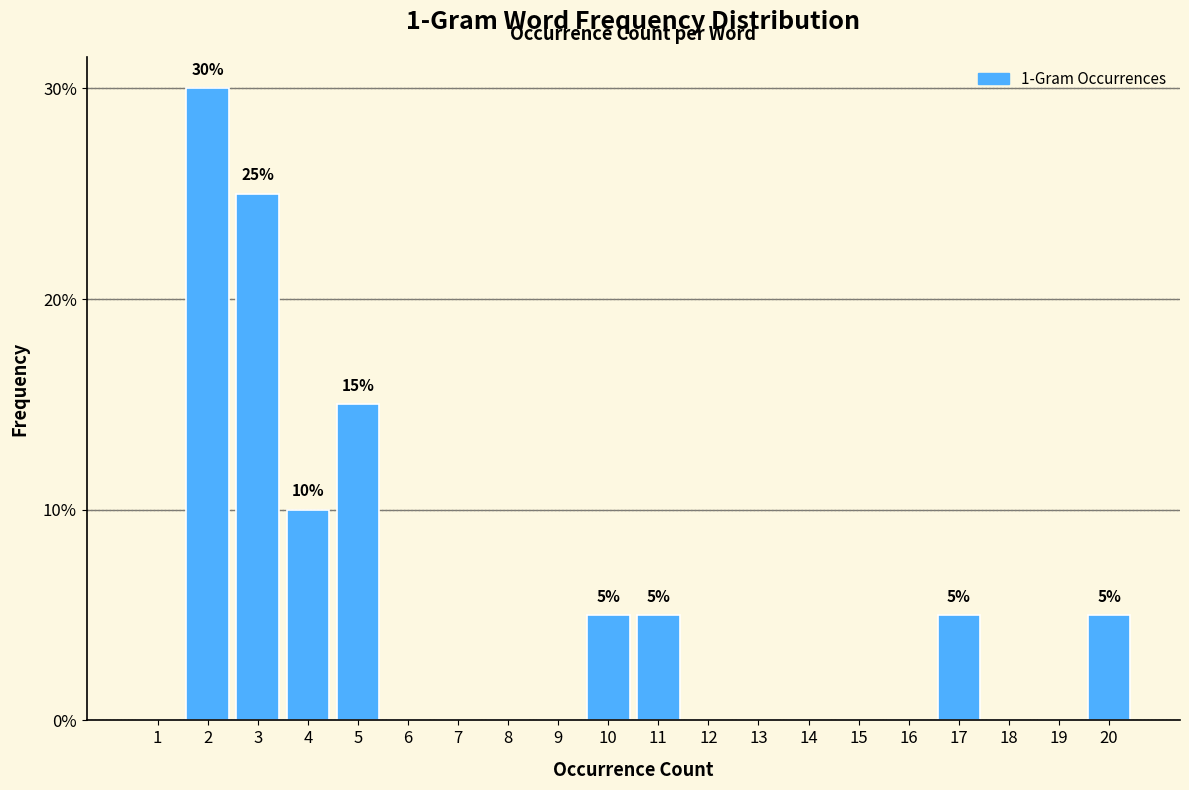

Reading left to right, list all the values displayed in this chart.

1=0	2=30	3=25	4=10	5=15	6=0	7=0	8=0	9=0	10=5	11=5	12=0	13=0	14=0	15=0	16=0	17=5	18=0	19=0	20=5